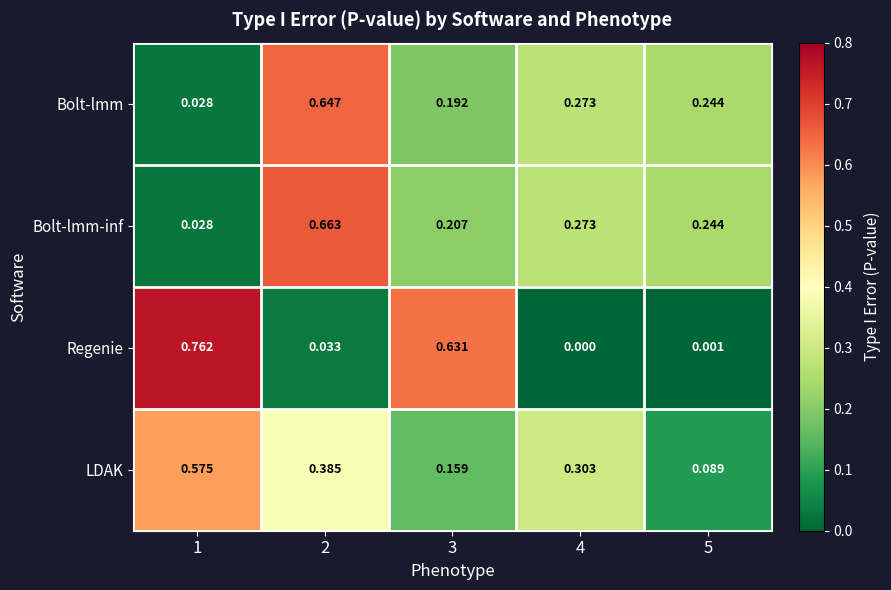

Which series changed the most between 4 and 5?

LDAK